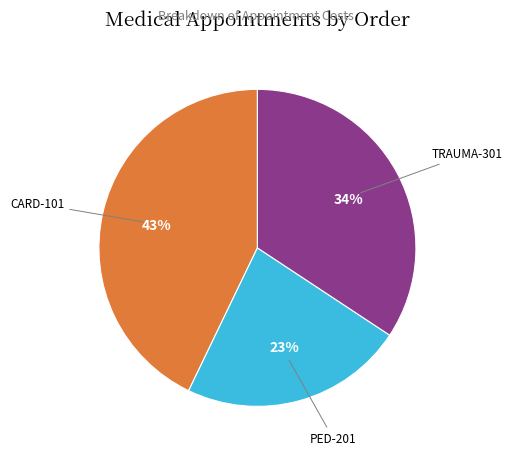

Does PED-201 represent more than half of the total?

No